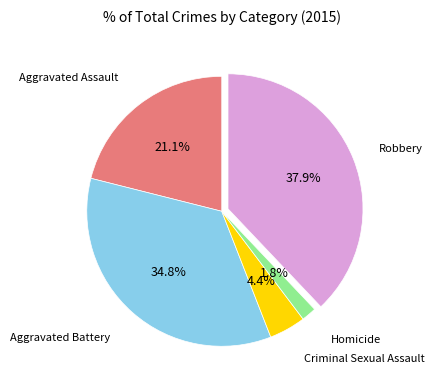

Is there any slice that represents more than half of the pie?

No